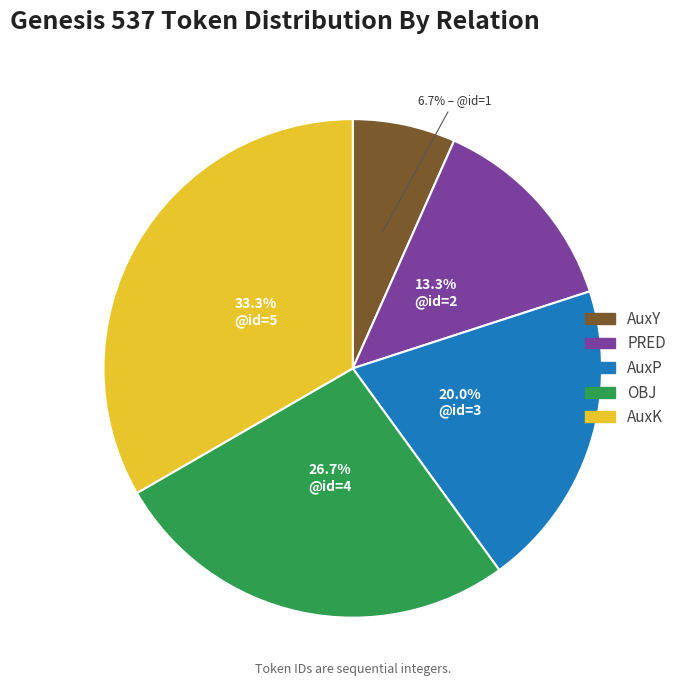

To the nearest percent, what portion does PRED represent?

13%